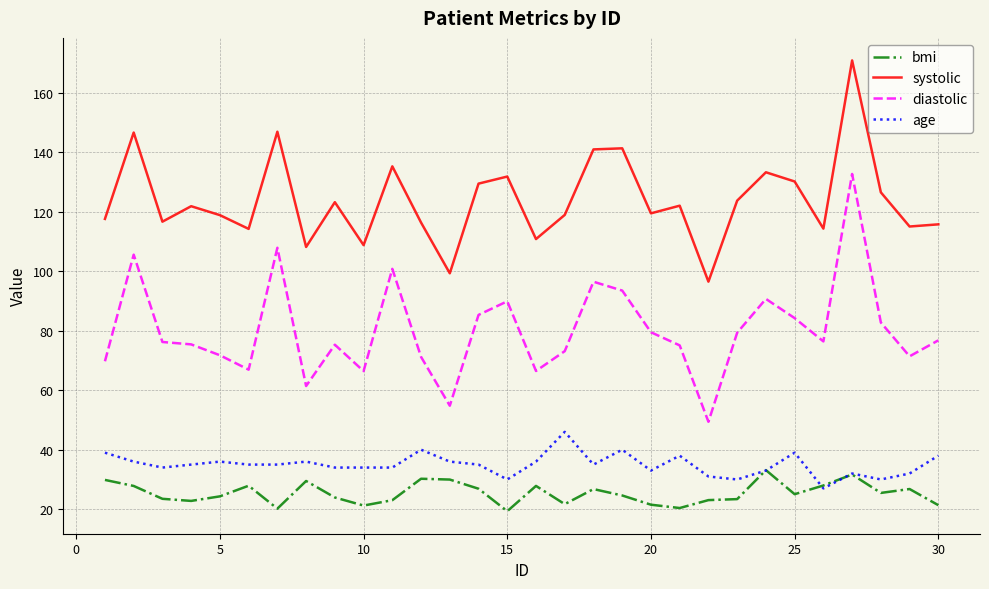

True or false: diastolic and age intersect in this chart.

False